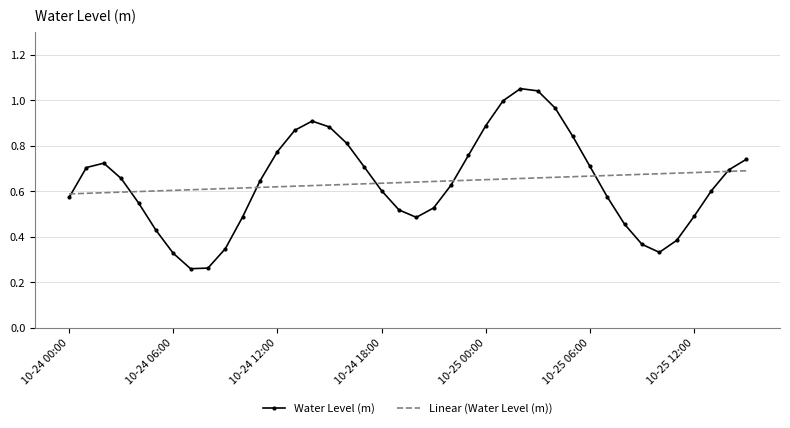

Which series has the widest spread of values?

Water Level (m)